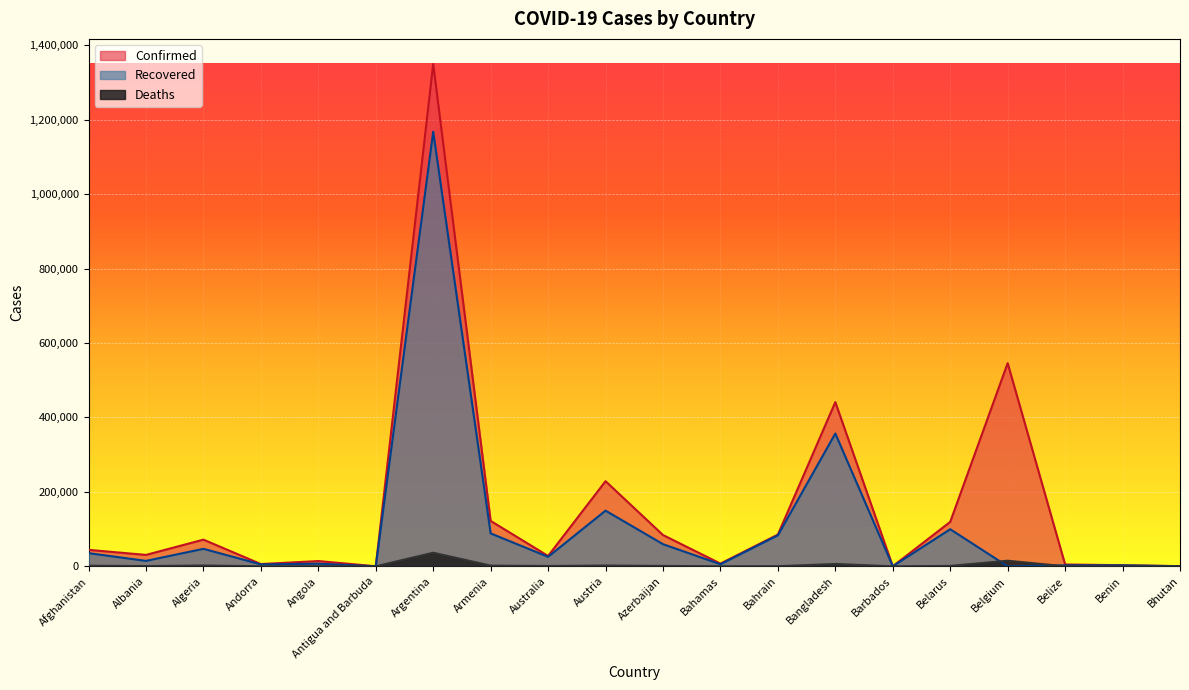

Reading left to right, list all the values displayed in this chart.

Confirmed: Afghanistan=44228	Albania=30623	Algeria=71652	Andorra=6066	Angola=14134	Antigua and Barbuda=139	Argentina=1349434	Armenia=121979	Australia=27787	Austria=228683	Azerbaijan=83994	Bahamas=7323	Bahrain=85317	Bangladesh=441159	Barbados=253	Belarus=119390	Belgium=545787	Belize=4958	Benin=2916	Bhutan=378
Recovered: Afghanistan=35350	Albania=14565	Algeria=46962	Andorra=5127	Angola=7062	Antigua and Barbuda=127	Argentina=1167514	Armenia=88388	Australia=25509	Austria=149541	Azerbaijan=59465	Bahamas=5483	Bahrain=83244	Bangladesh=356722	Barbados=241	Belarus=99584	Belgium=0	Belize=2680	Benin=2579	Bhutan=357
Deaths: Afghanistan=1650	Albania=657	Algeria=2224	Andorra=76	Angola=333	Antigua and Barbuda=4	Argentina=36532	Armenia=1870	Australia=907	Austria=2116	Azerbaijan=1053	Bahamas=163	Bahrain=337	Bangladesh=6305	Barbados=7	Belarus=1074	Belgium=15025	Belize=100	Benin=43	Bhutan=0